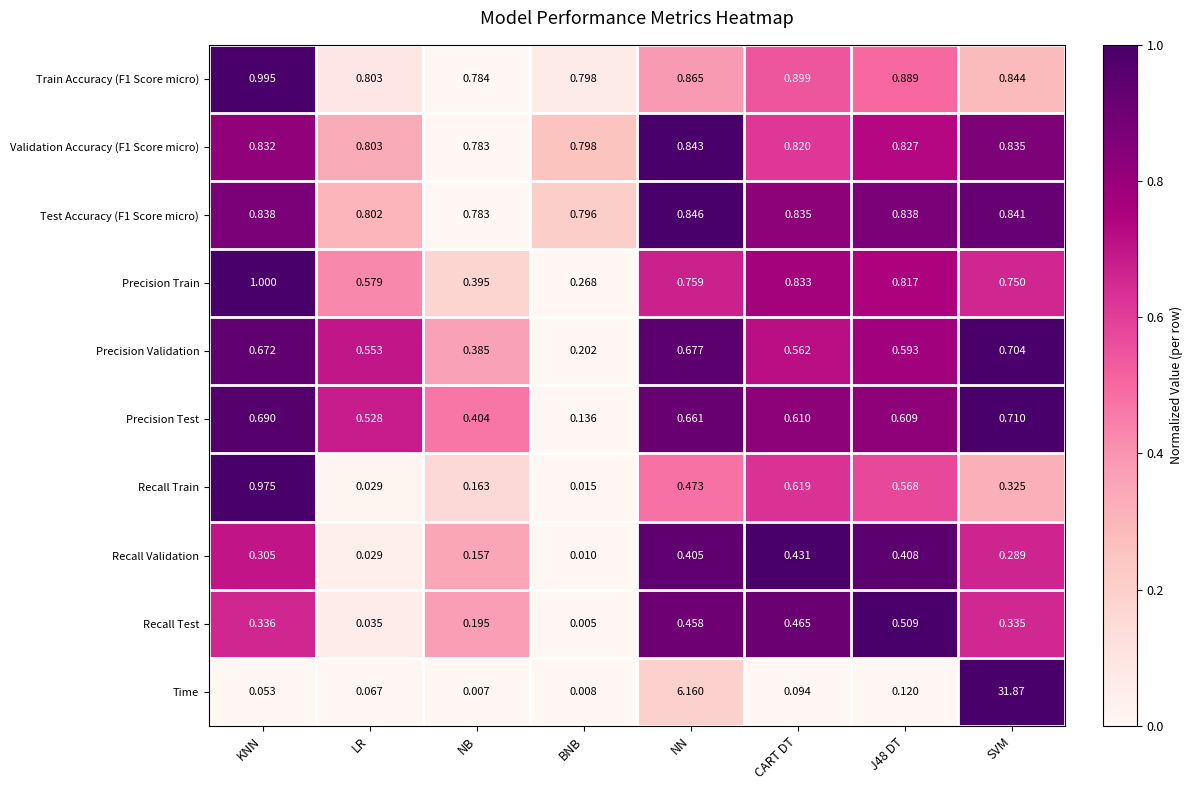

Which label corresponds to the largest value in the chart?

SVM